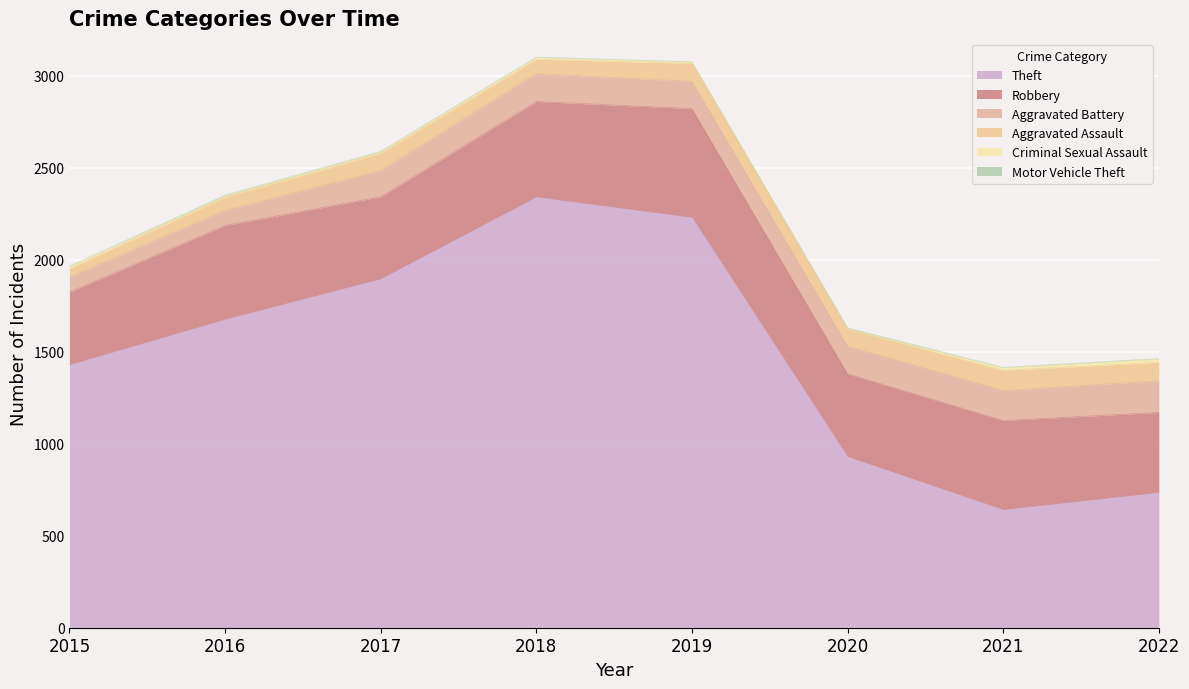

What is the approximate value of Aggravated Battery at 2016?

82